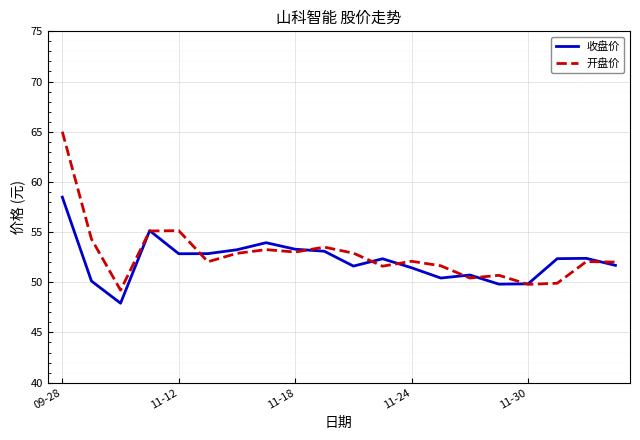

List the series in order of their peak value, highest first.

开盘价, 收盘价